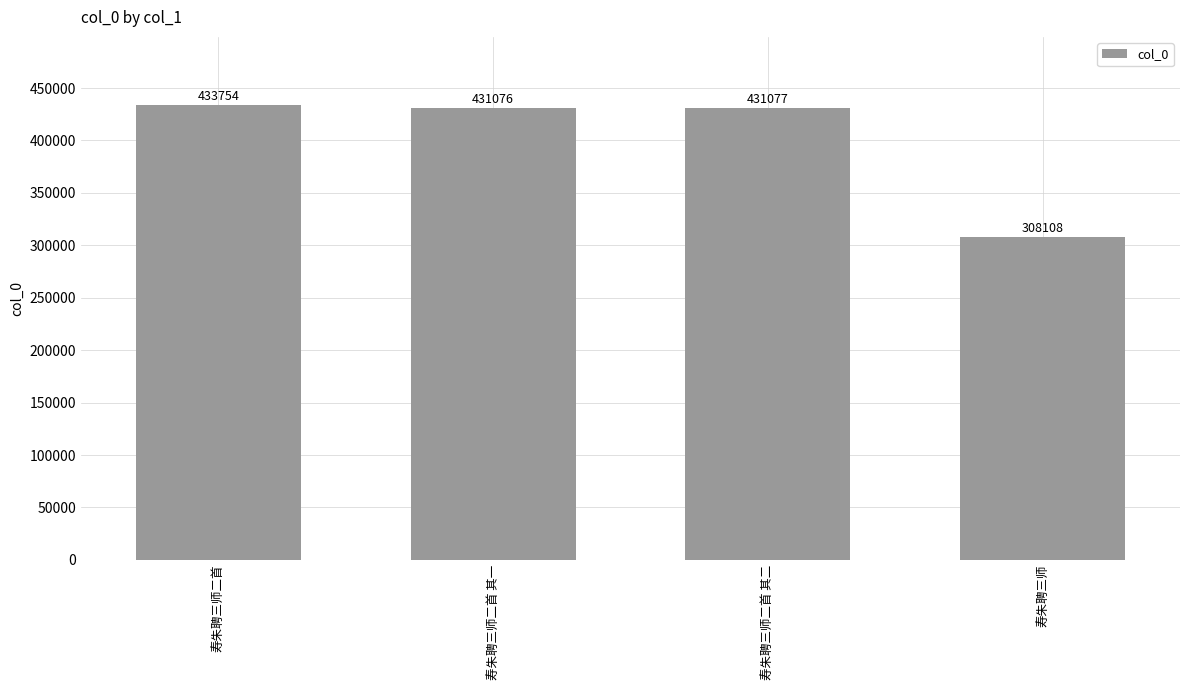

The chart shows a value of 618111 at 寿朱聘三师二首 其一. True or false?

False